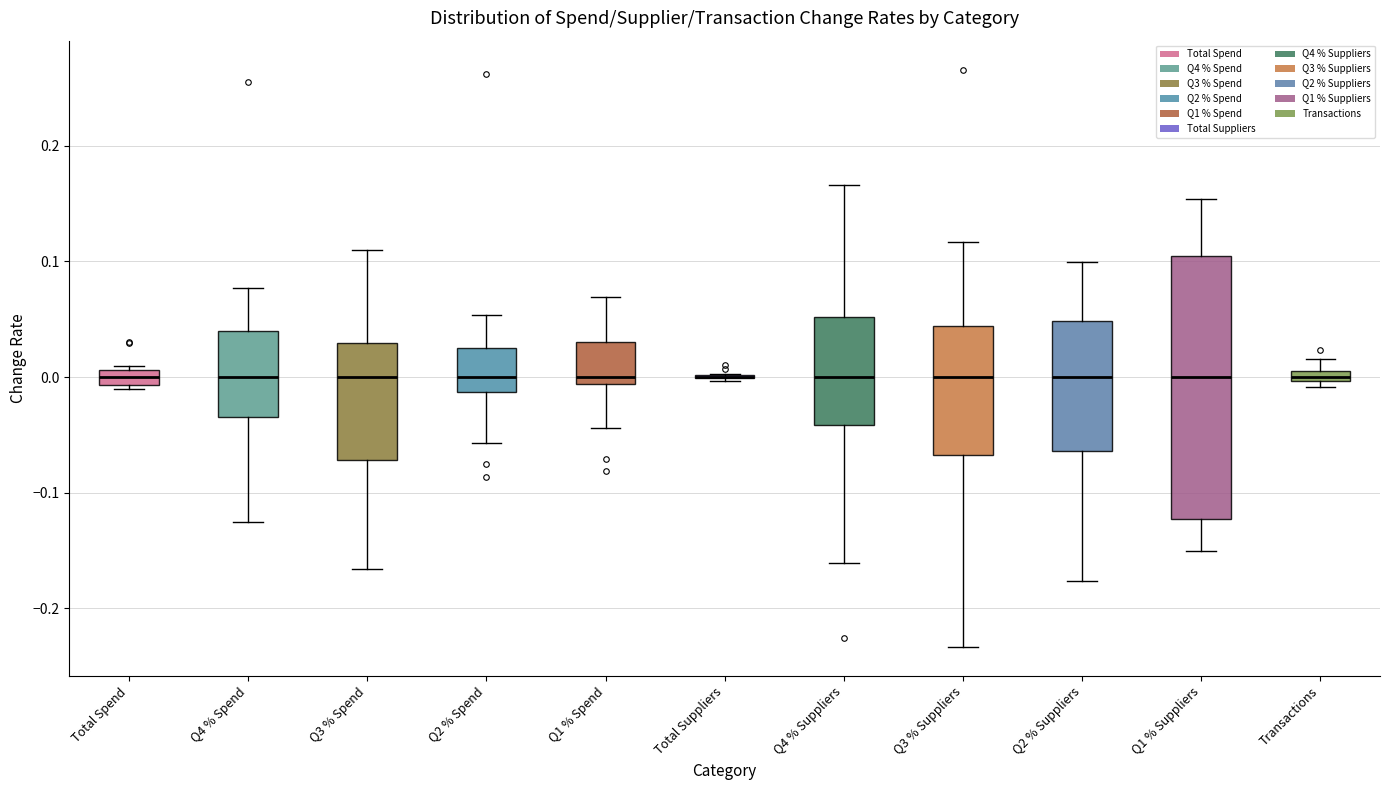

Comparing the boxes themselves (not the whiskers), which one is the tallest?

Q1 % Suppliers